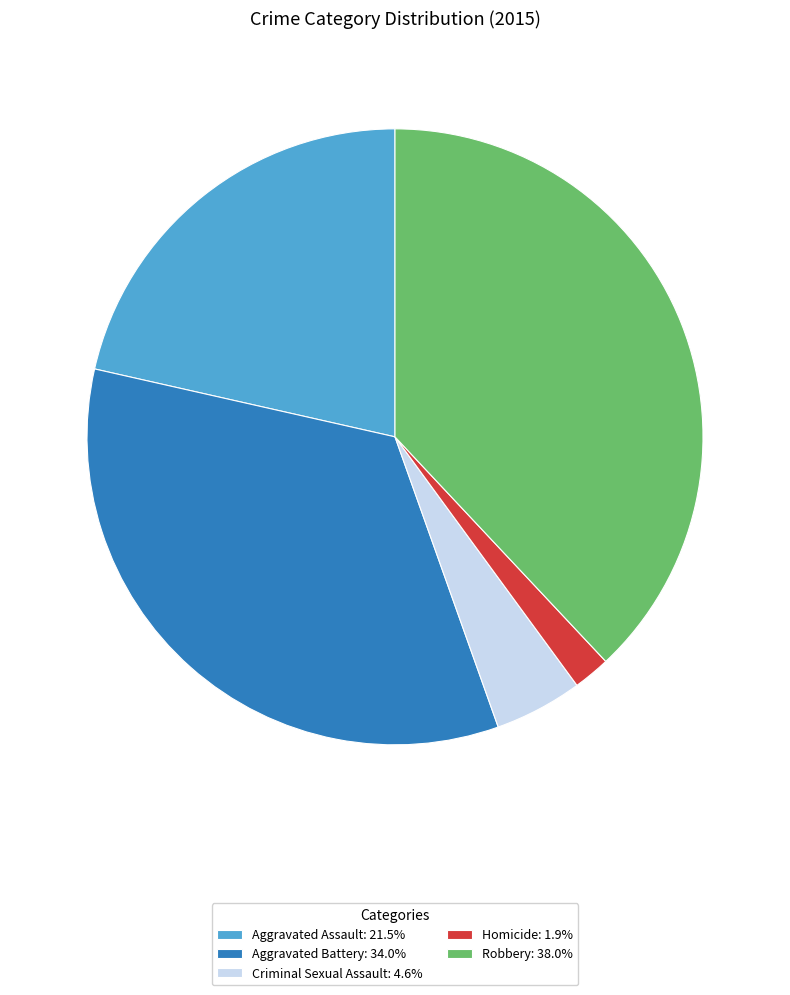

Is the sum of Homicide and Aggravated Assault greater than half?

No